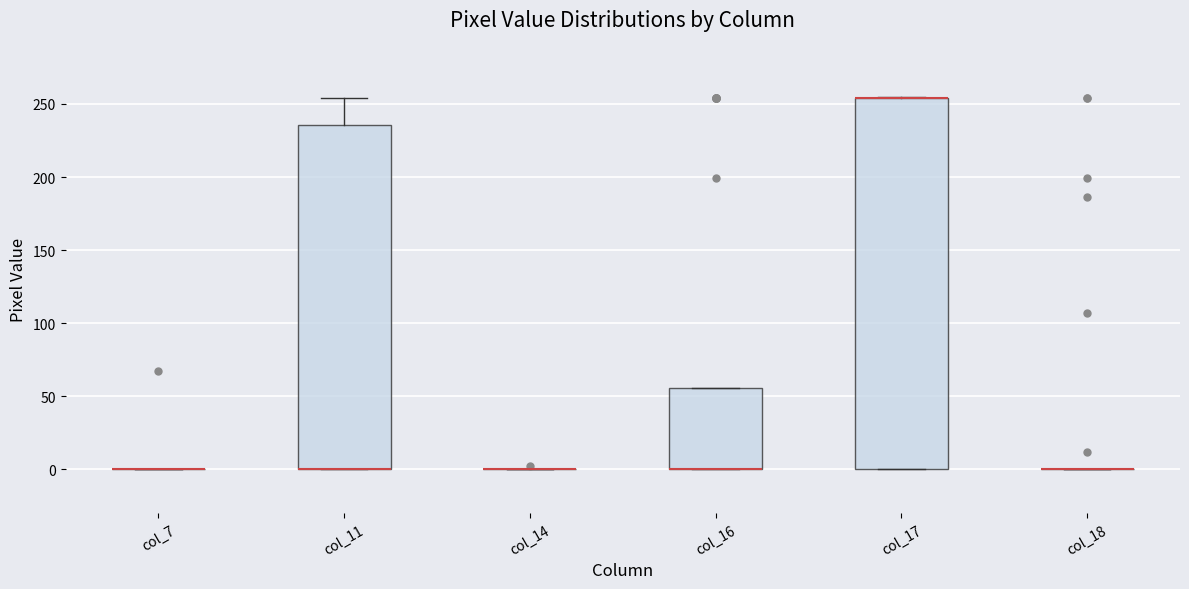

Reading left to right, transcribe this box plot: for each box, give where its median line is, the range the box spans, and where its two whiskers end, as read against the y-axis. The values are not printed on the chart, so give them approximately, as read against the axis.

col_7: box collapsed to a line at 0, whiskers 0 to 0
col_11: median 0 (drawn on the box's lower edge), box 0 to 235, whiskers 0 to 255
col_14: box collapsed to a line at 0, whiskers 0 to 0
col_16: median 0 (drawn on the box's lower edge), box 0 to 55, whiskers 0 to 55
col_17: median 255 (drawn on the box's upper edge), box 0 to 255, whiskers 0 to 255
col_18: box collapsed to a line at 0, whiskers 0 to 0